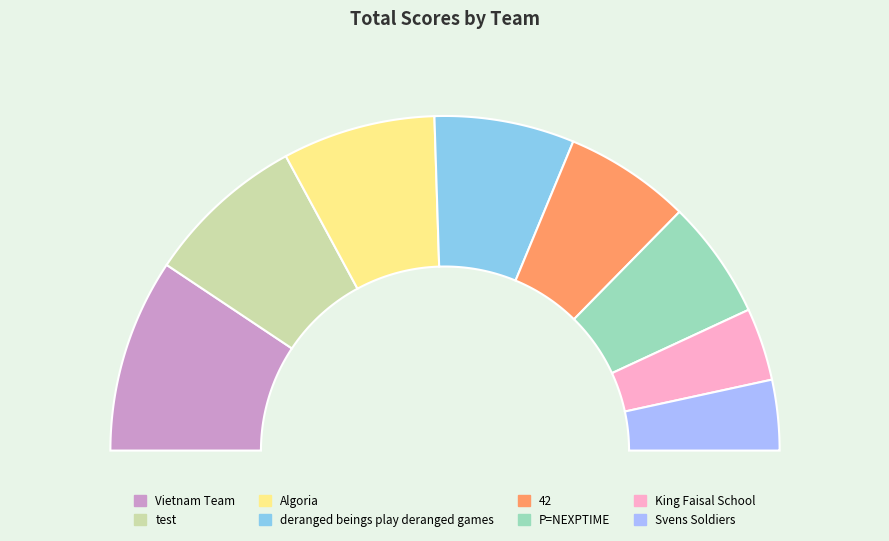

What is the largest slice in the pie chart?

Vietnam Team